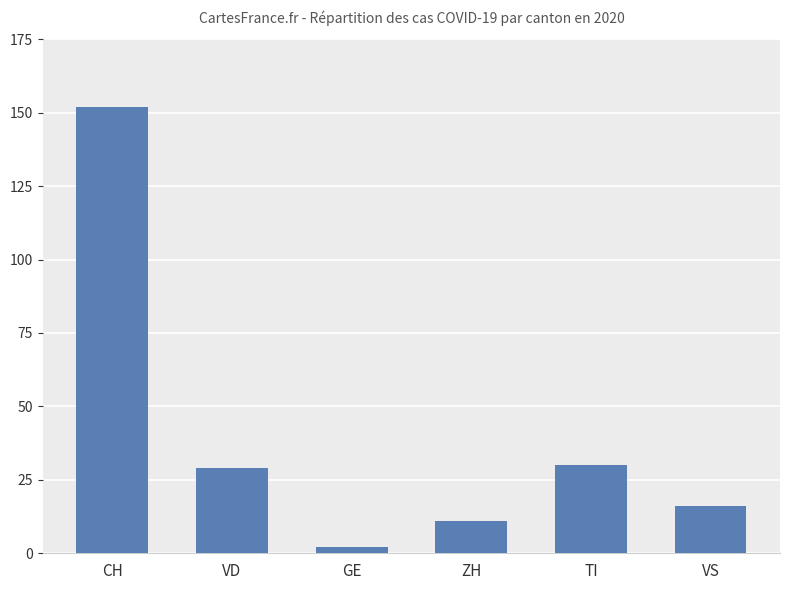

What is the label of the 6th bar from the left?

VS